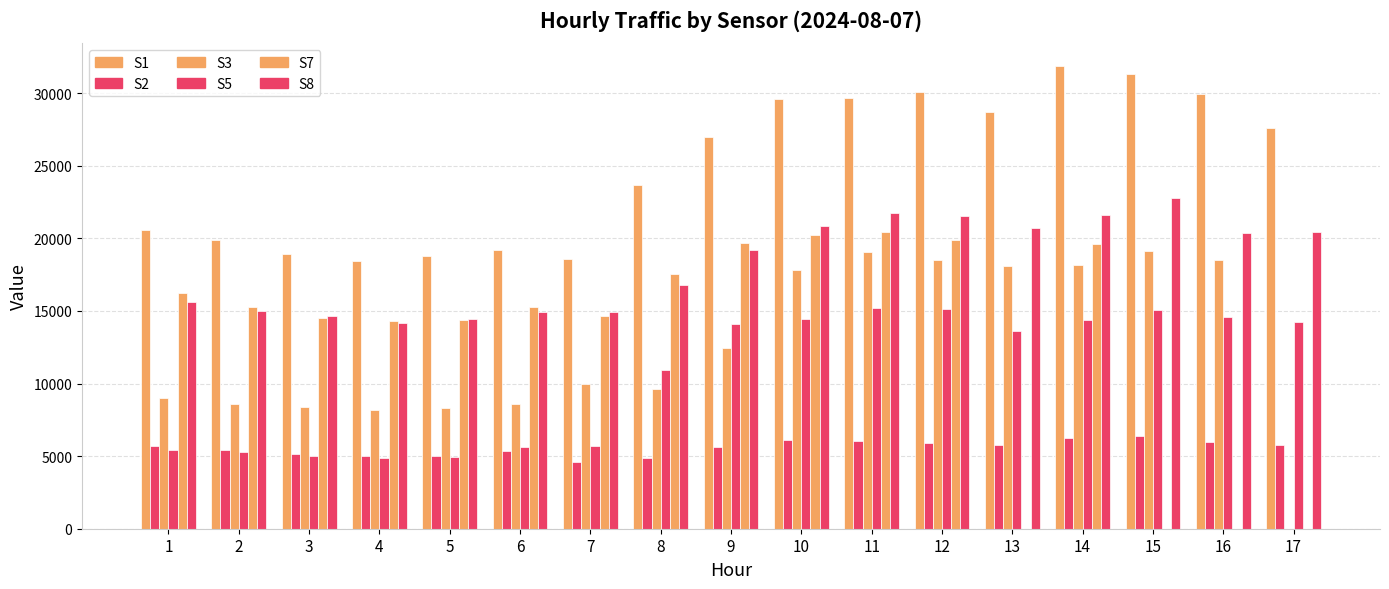

Between 10 and 12, which series saw the biggest shift?

S5